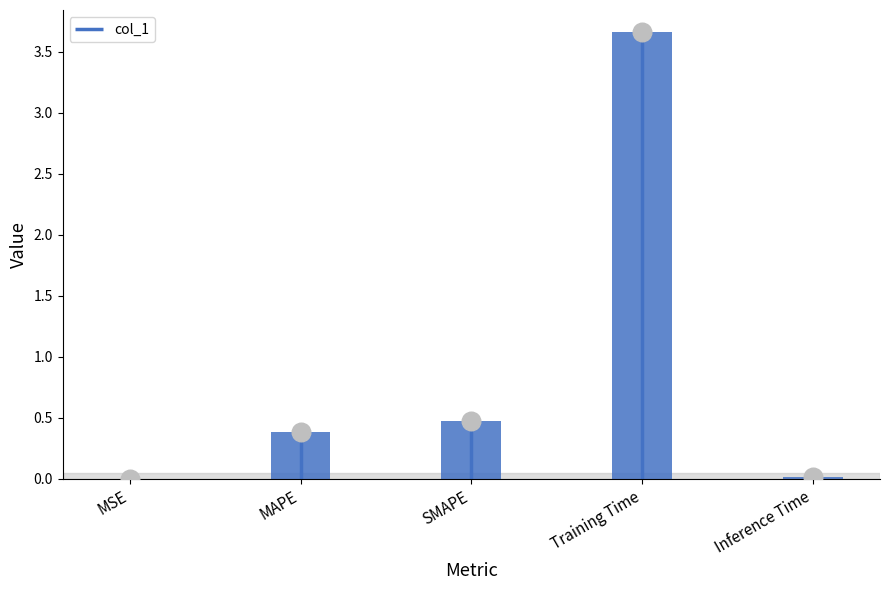

What is the change in value from MSE to Training Time?

+3.7